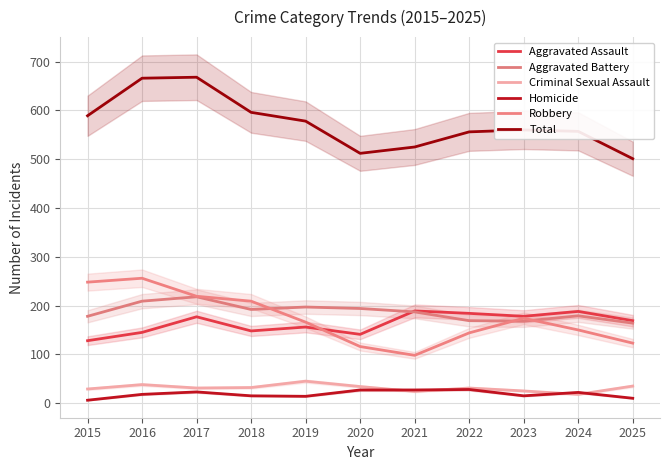

Is it true that Total equals 787 at 2015?

False